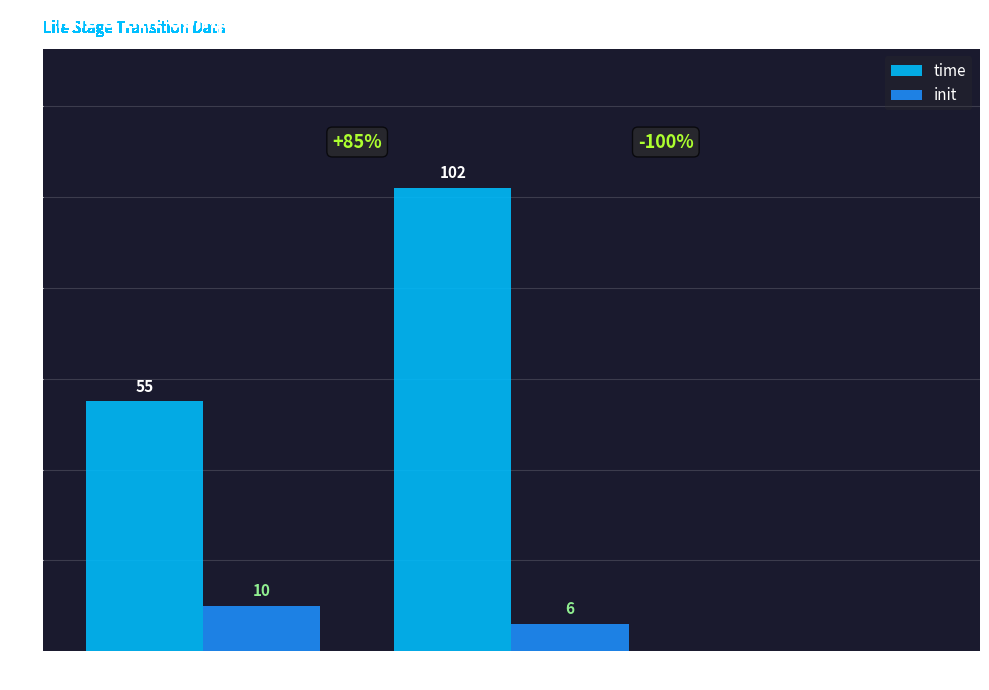

What is the sum of the init values at mature and gravid?

16